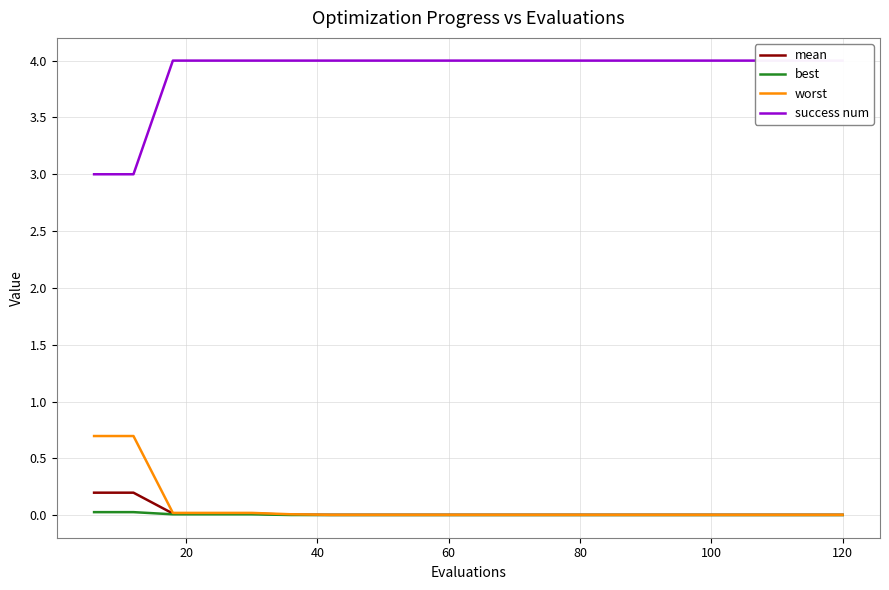

Reading left to right, what are all the values shown in this chart?

mean: 0.2	0.2	0.0	0.0	0.0	0.0	0.0	0.0	0.0	0.0	0.0	0.0	0.0	0.0	0.0	0.0	0.0	0.0	0.0	0.0
best: 0.0	0.0	0.0	0.0	0.0	0.0	0.0	0.0	0.0	0.0	0.0	0.0	0.0	0.0	0.0	0.0	0.0	0.0	0.0	0.0
worst: 0.7	0.7	0.0	0.0	0.0	0.0	0.0	0.0	0.0	0.0	0.0	0.0	0.0	0.0	0.0	0.0	0.0	0.0	0.0	0.0
success num: 3.0	3.0	4.0	4.0	4.0	4.0	4.0	4.0	4.0	4.0	4.0	4.0	4.0	4.0	4.0	4.0	4.0	4.0	4.0	4.0